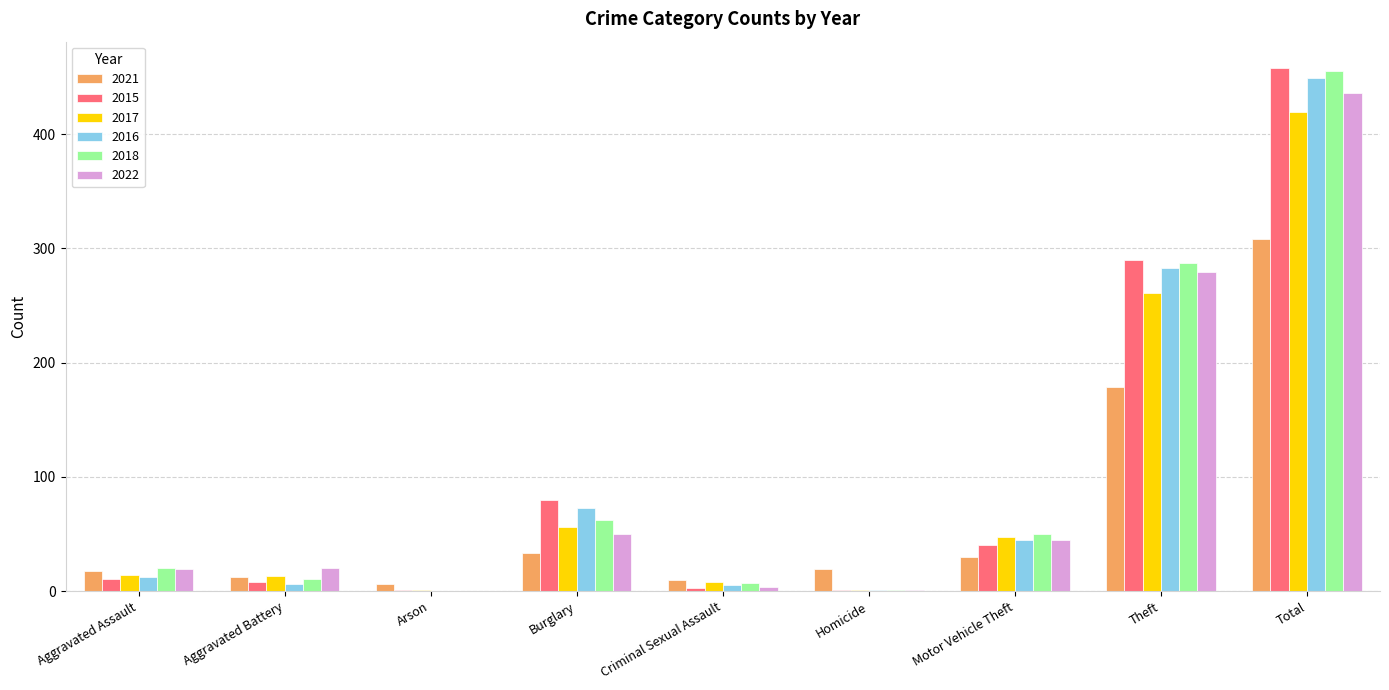

At which label is 2017 closest to 210?

Theft